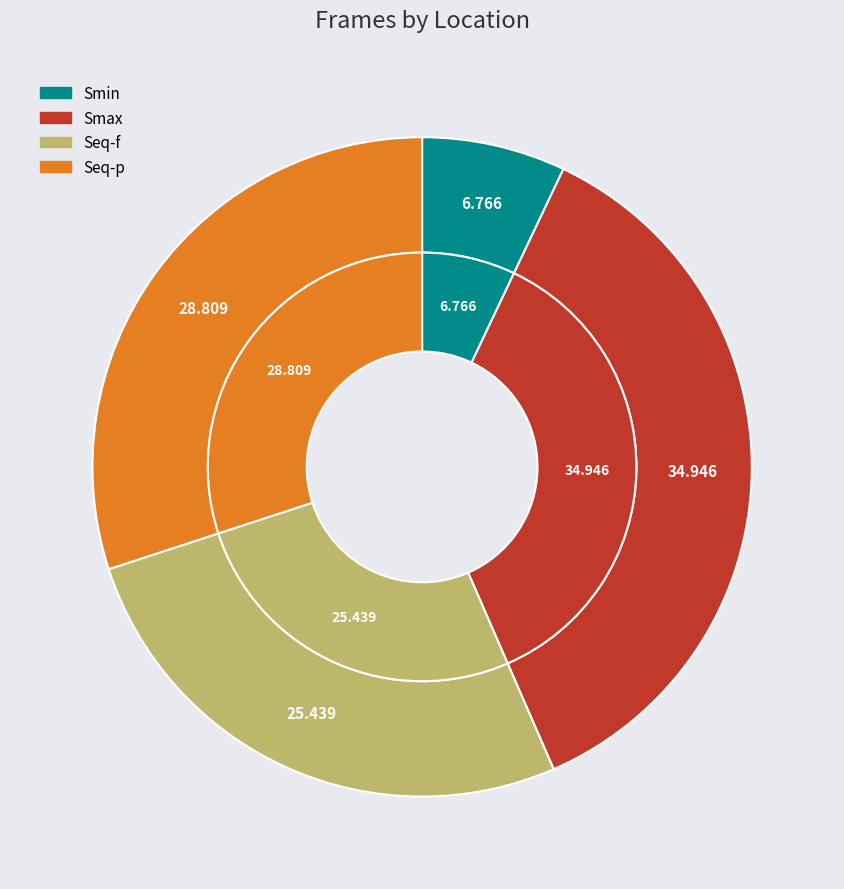

Which has a higher value, Seq-p or Smax?

Smax